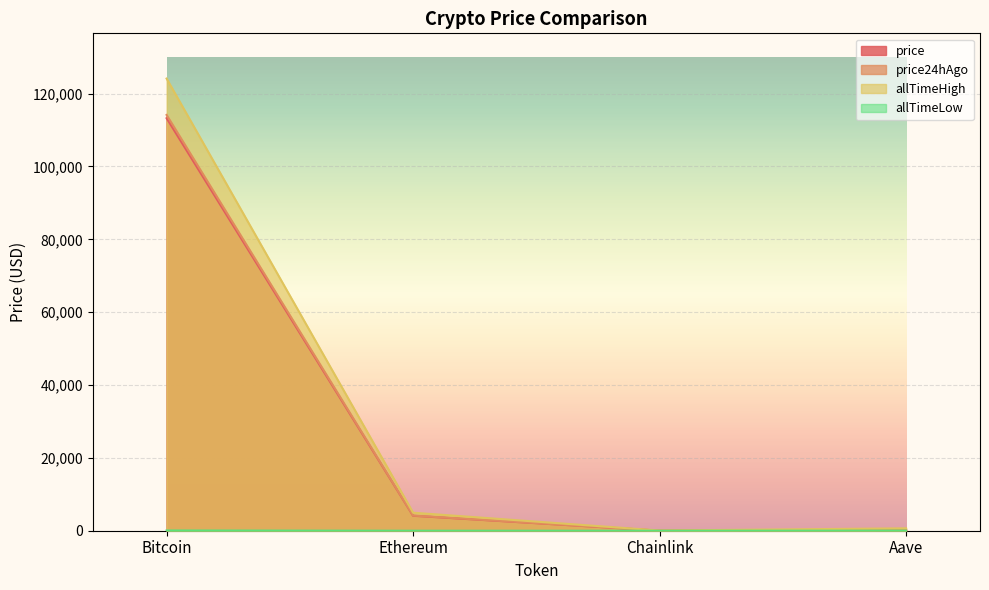

What are all the series names shown in the legend?

price, price24hAgo, allTimeHigh, allTimeLow